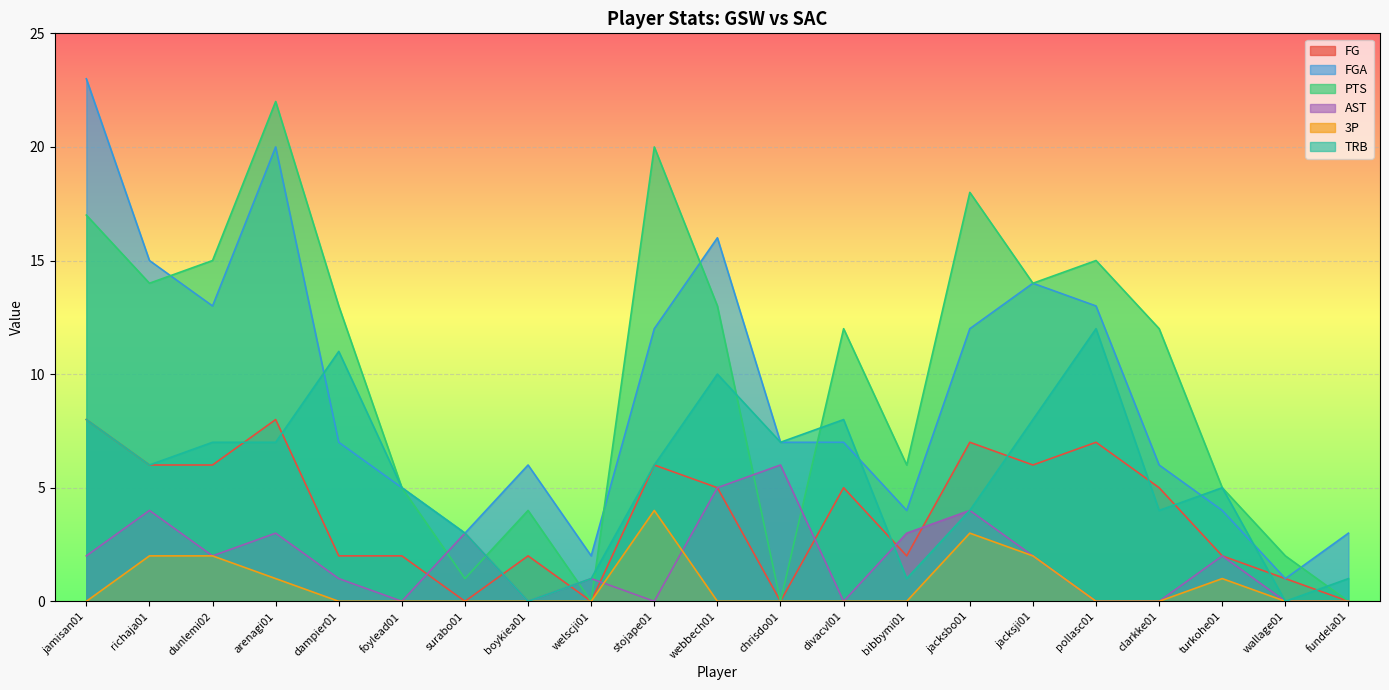

What is the difference between the second highest and second lowest values in the FGA series?

18